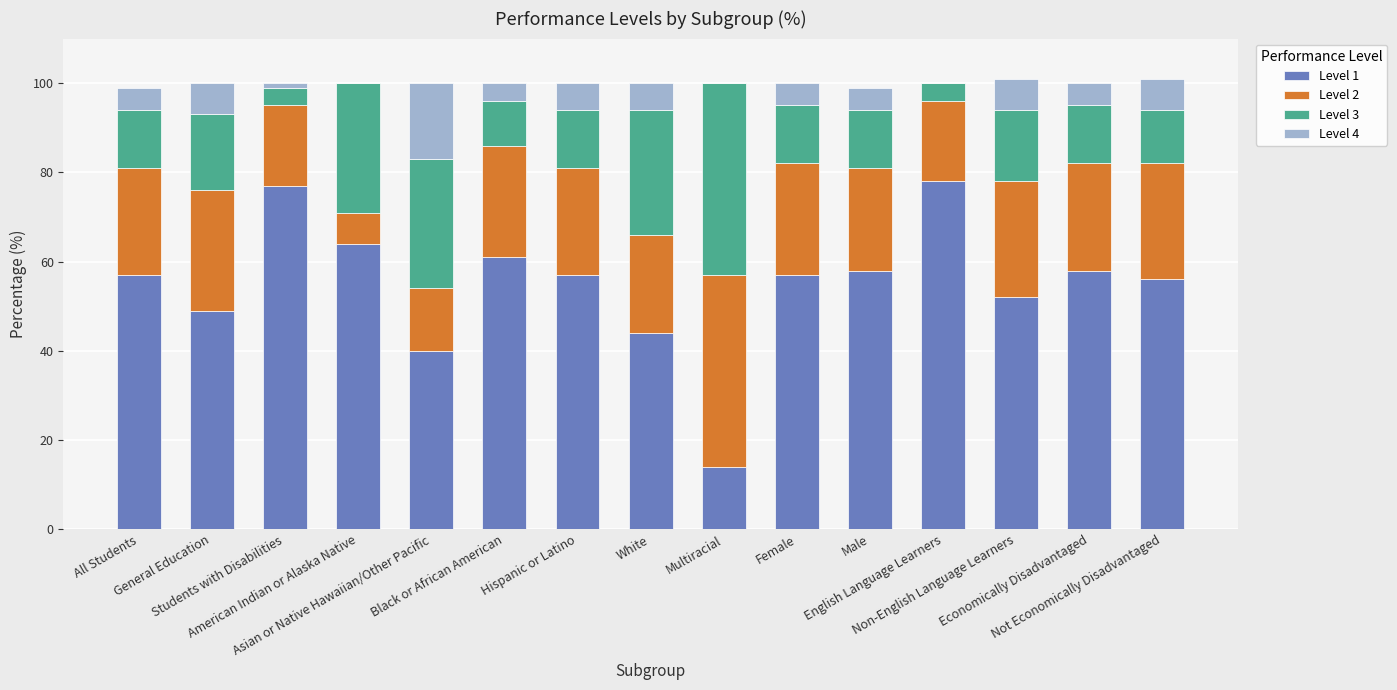

Count the number of data series in this chart.

4